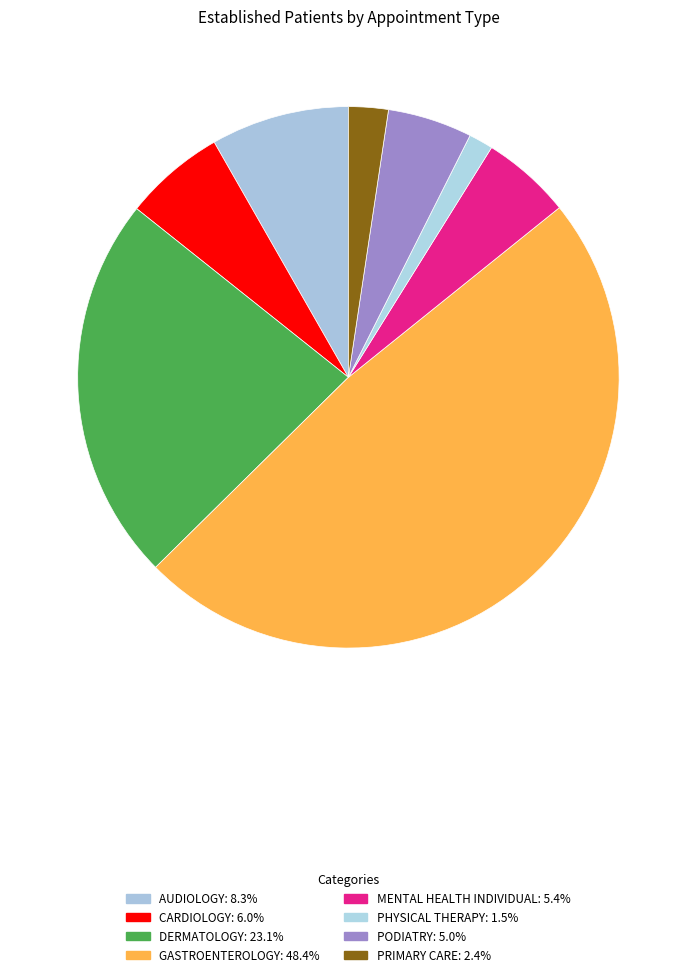

Does CARDIOLOGY account for over 50% of the chart?

No